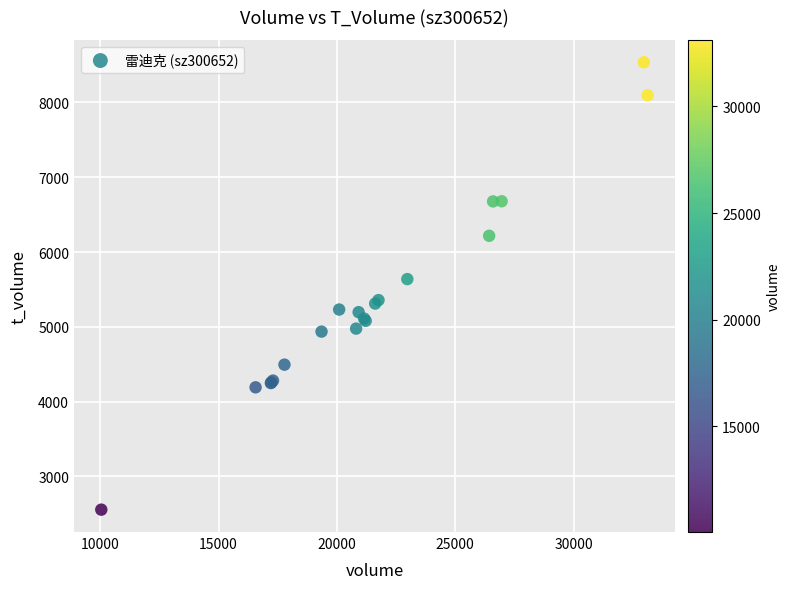

What Y value in the scatter plot is closest to 5546?

5638